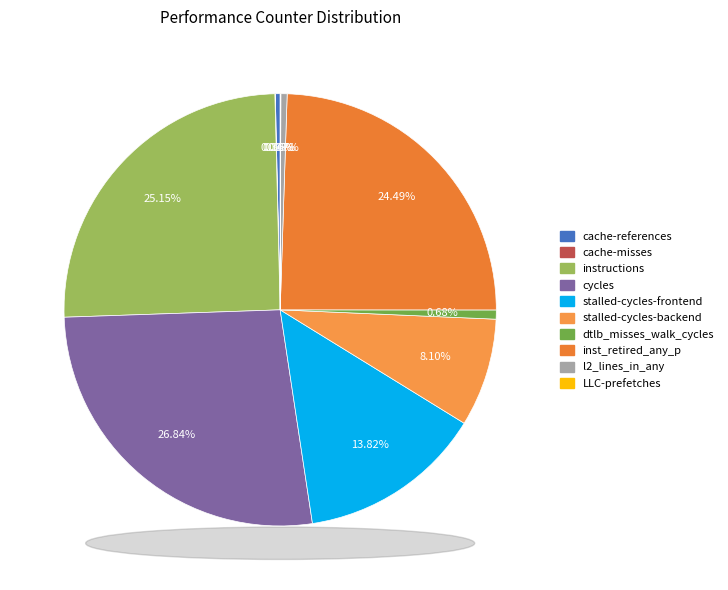

True or false: LLC-prefetches accounts for 1% of the total.

False